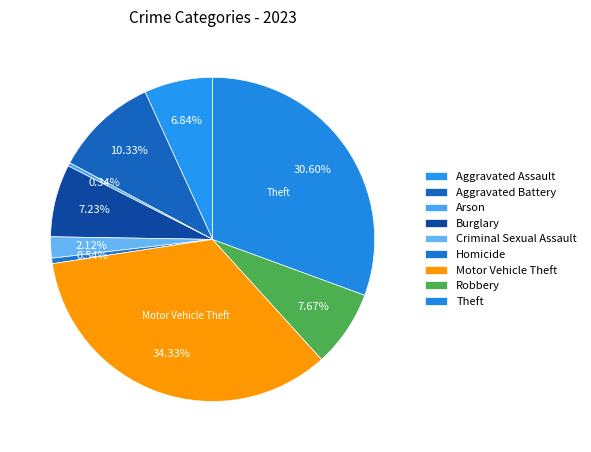

To the nearest percent, what is the difference between the Aggravated Assault and Arson slice percentages?

6%